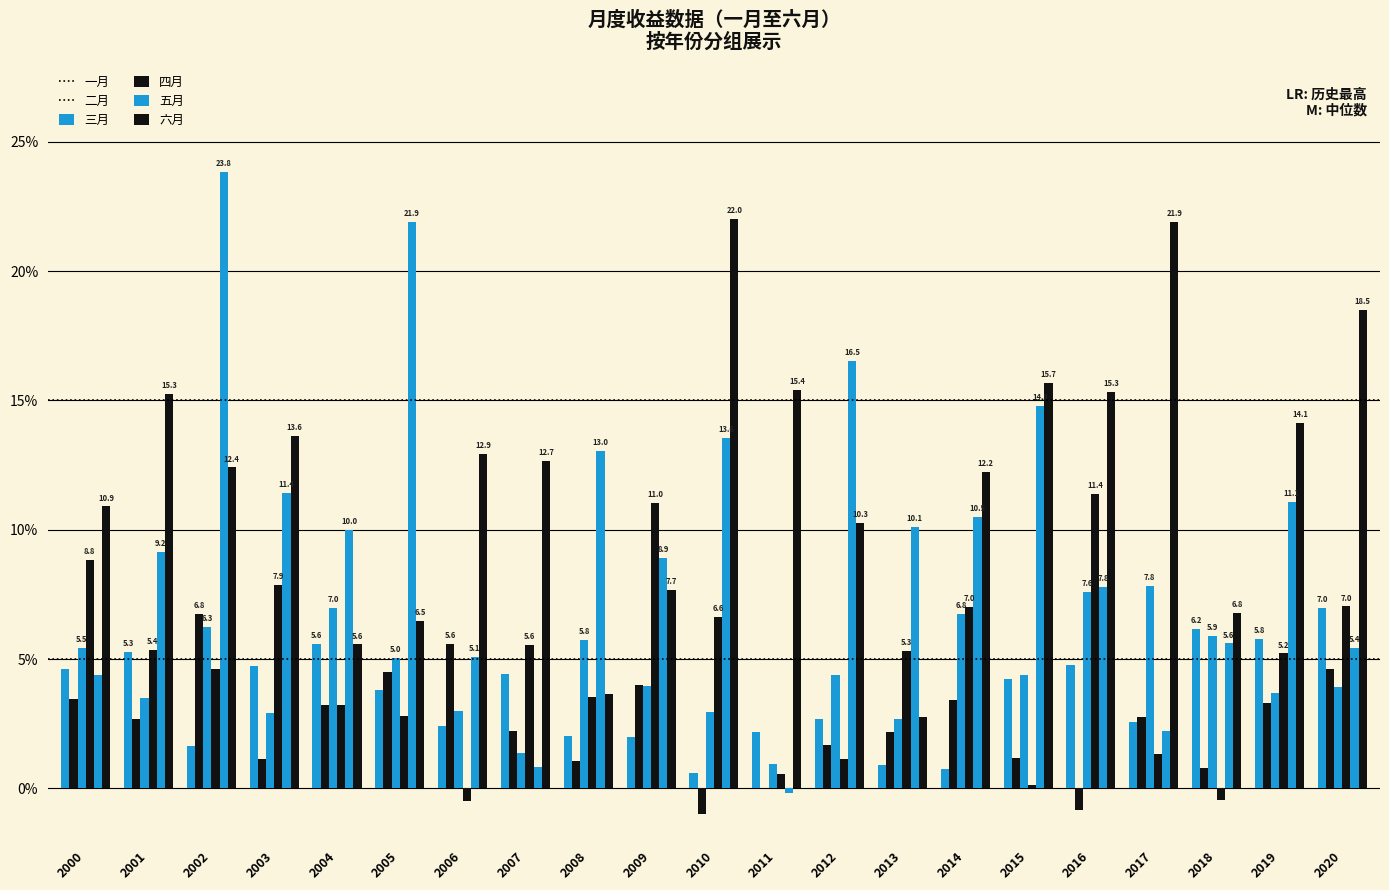

How many values in the 四月 series exceed 5?

11